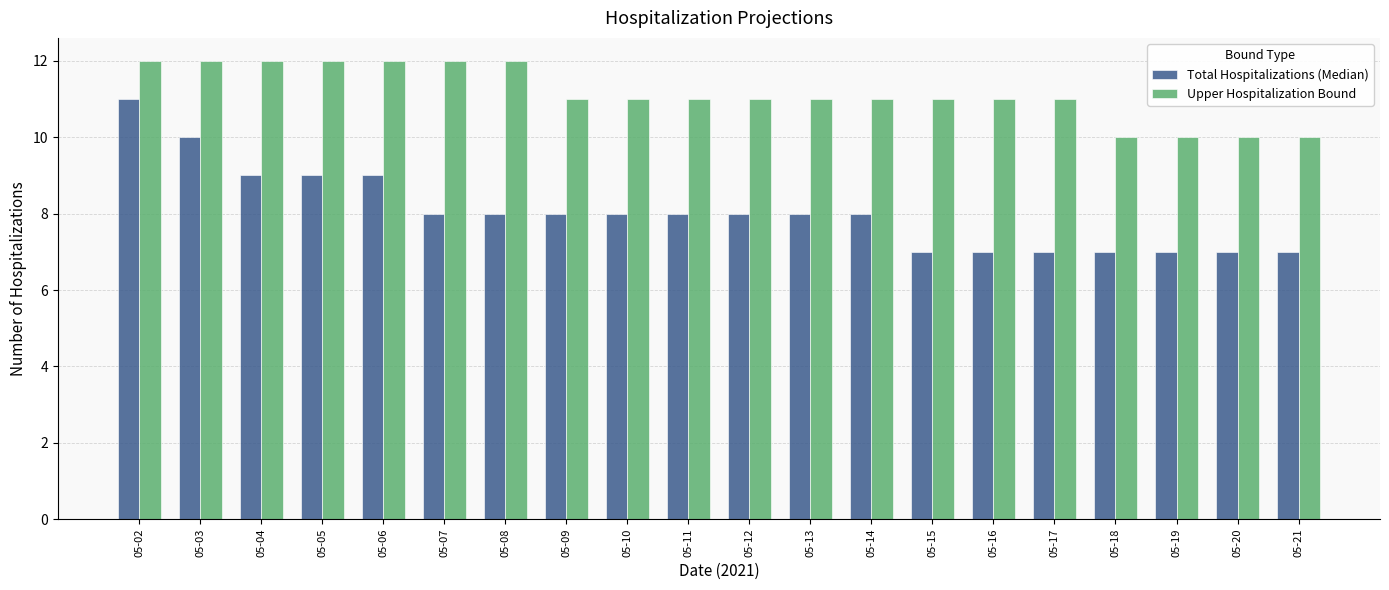

At 05-17, list the series in order from smallest to largest.

Total Hospitalizations (Median), Upper Hospitalization Bound